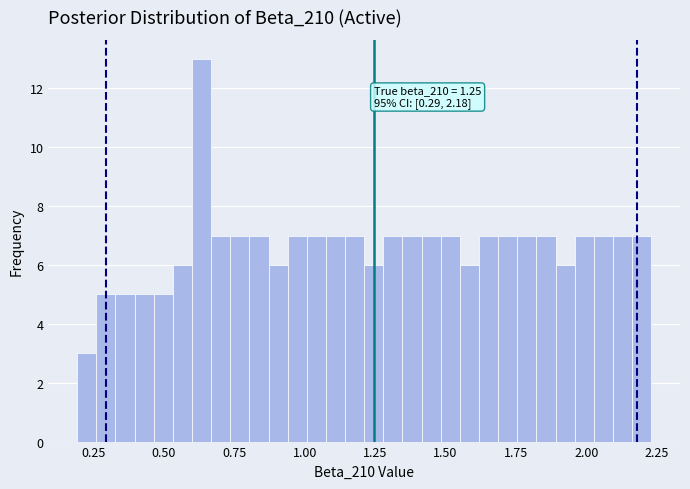

Read against the x-axis, roughly where is the centre of the tallest bar?

0.65